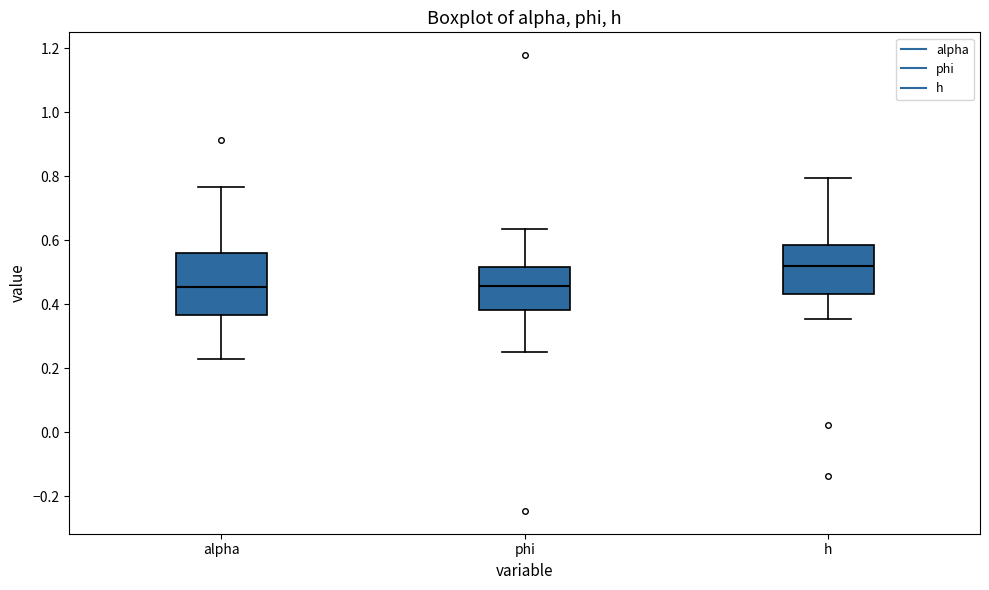

Which box has the highest median line?

h